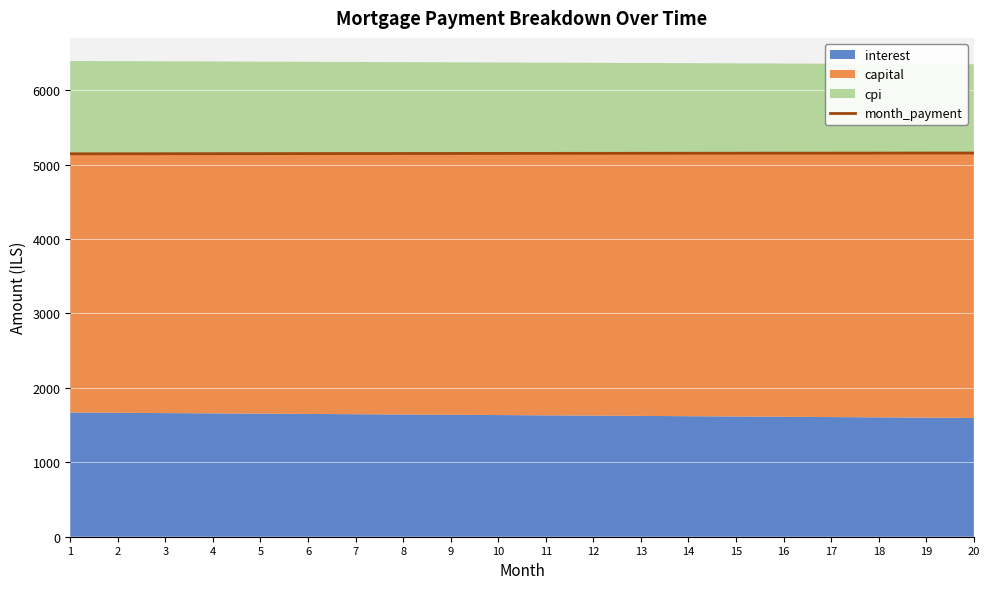

Approximately how many times larger is the value at 20 compared to 19?

1.0